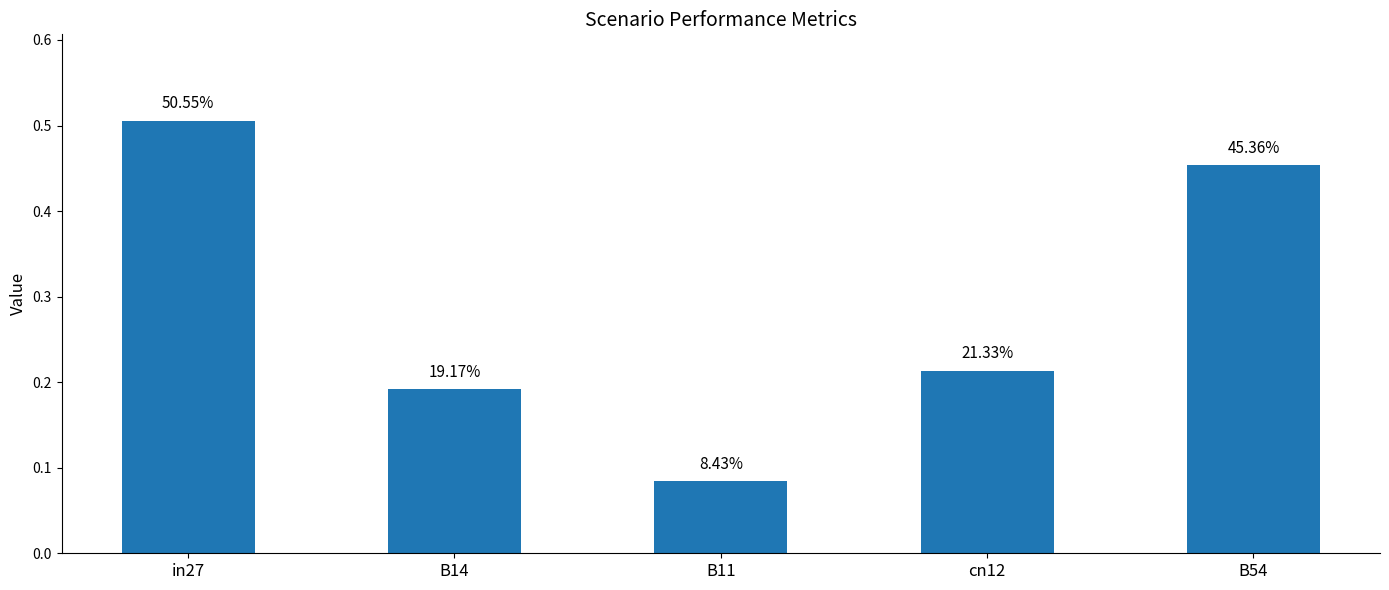

The value at cn12 is 0.0. True or false?

False